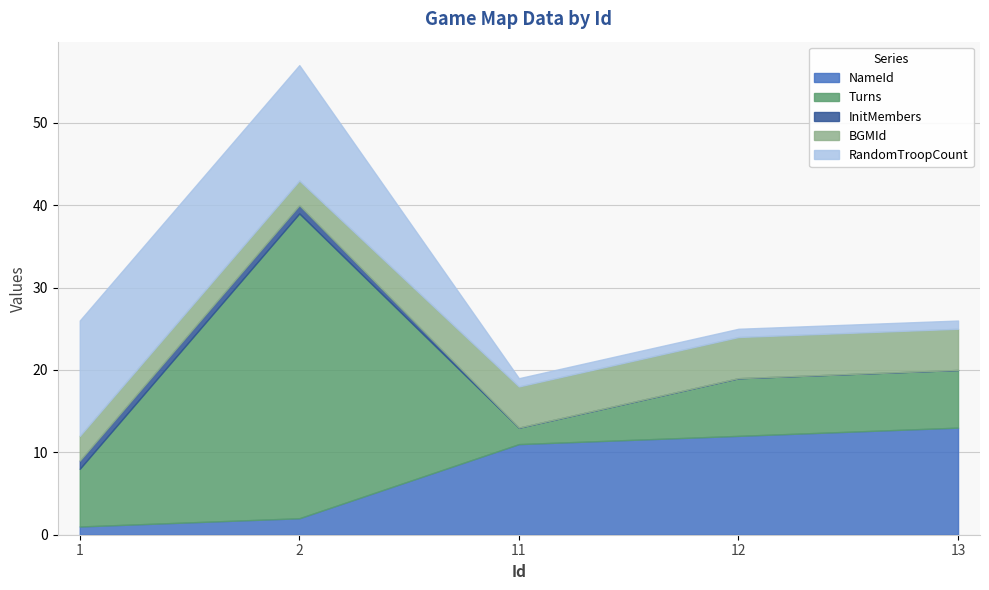

Reading left to right, list all the values displayed in this chart.

NameId: 1=1	2=2	11=11	12=12	13=13
Turns: 1=7	2=37	11=2	12=7	13=7
InitMembers: 1=1	2=1	11=0	12=0	13=0
BGMId: 1=3	2=3	11=5	12=5	13=5
RandomTroopCount: 1=14	2=14	11=1	12=1	13=1